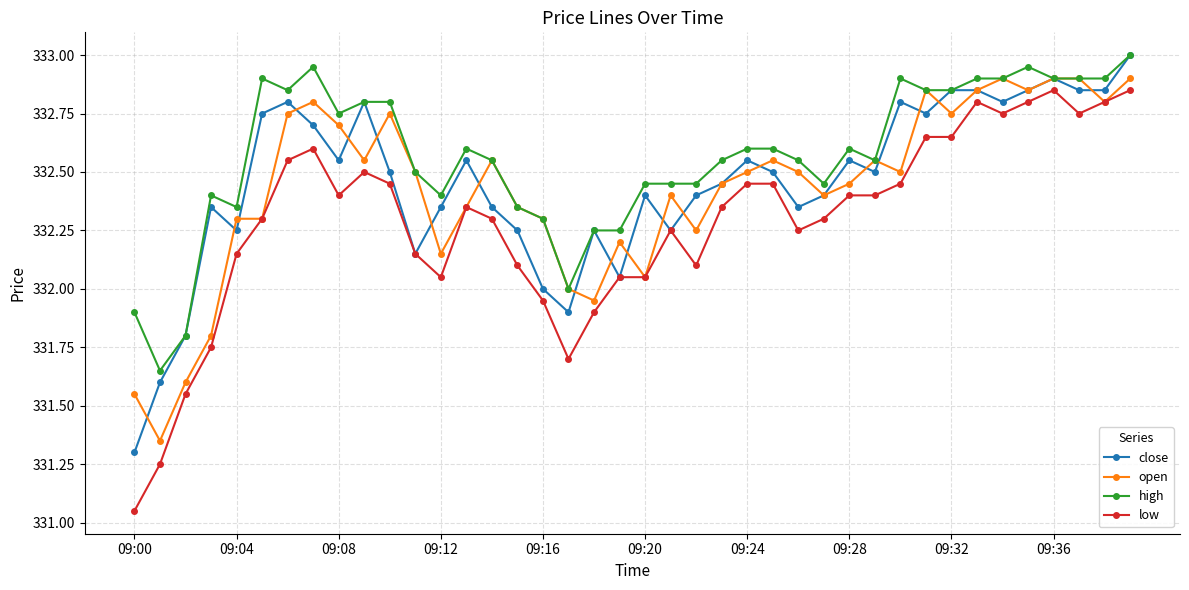

Which series has the largest range (max minus min)?

low